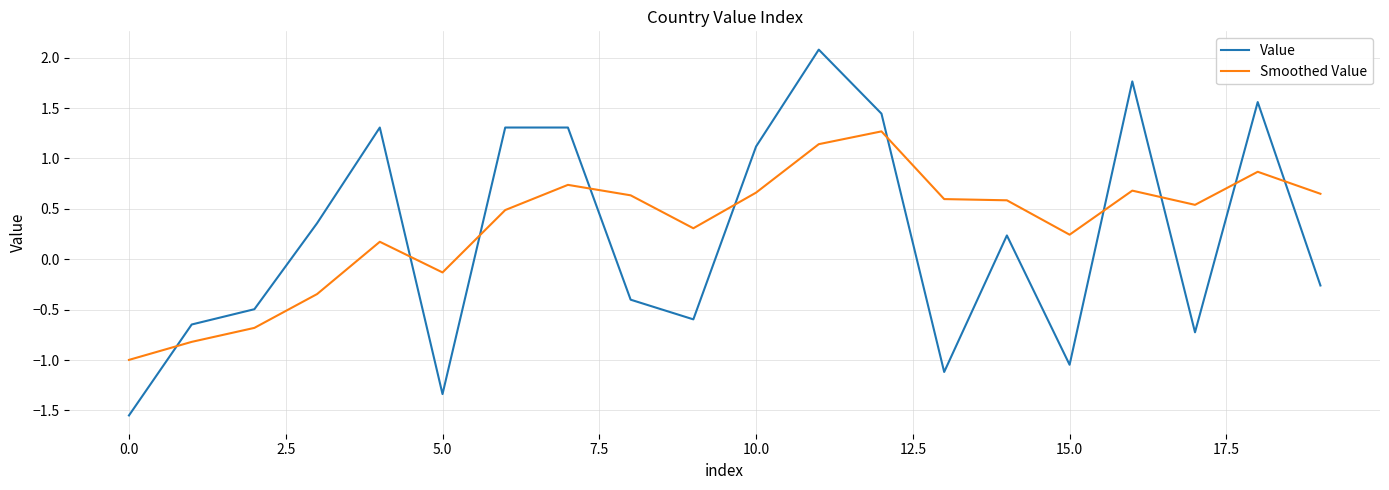

True or false: Value has more than 2 interior local peaks.

True